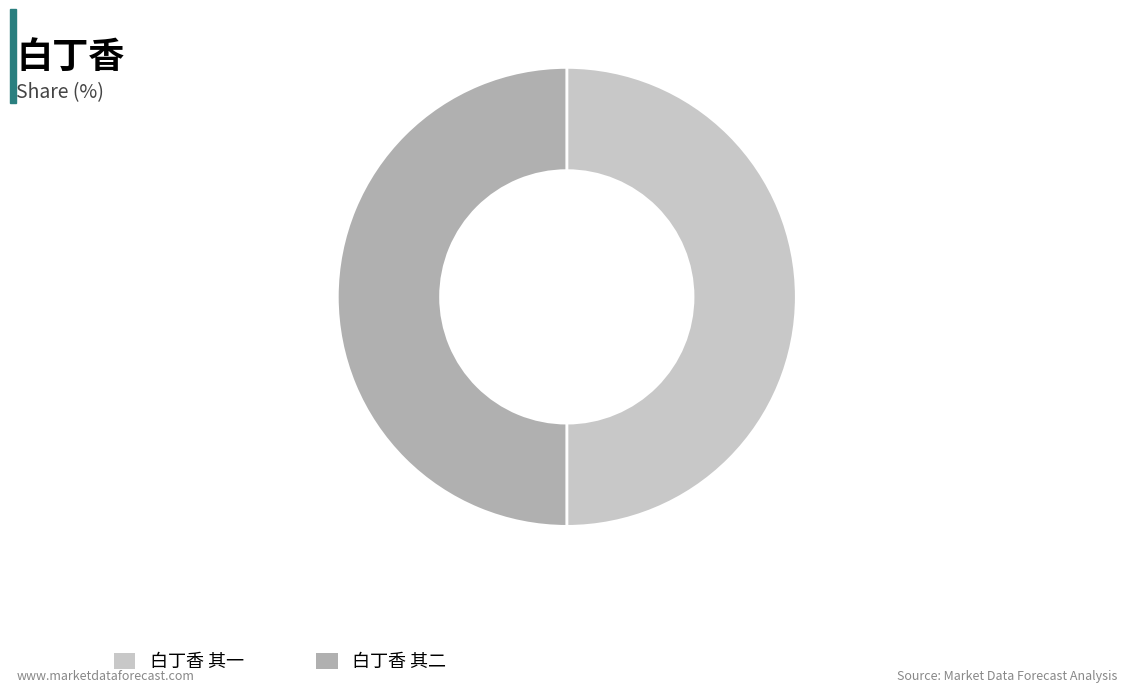

Is it true that 白丁香 其二 is 36% of the pie?

False